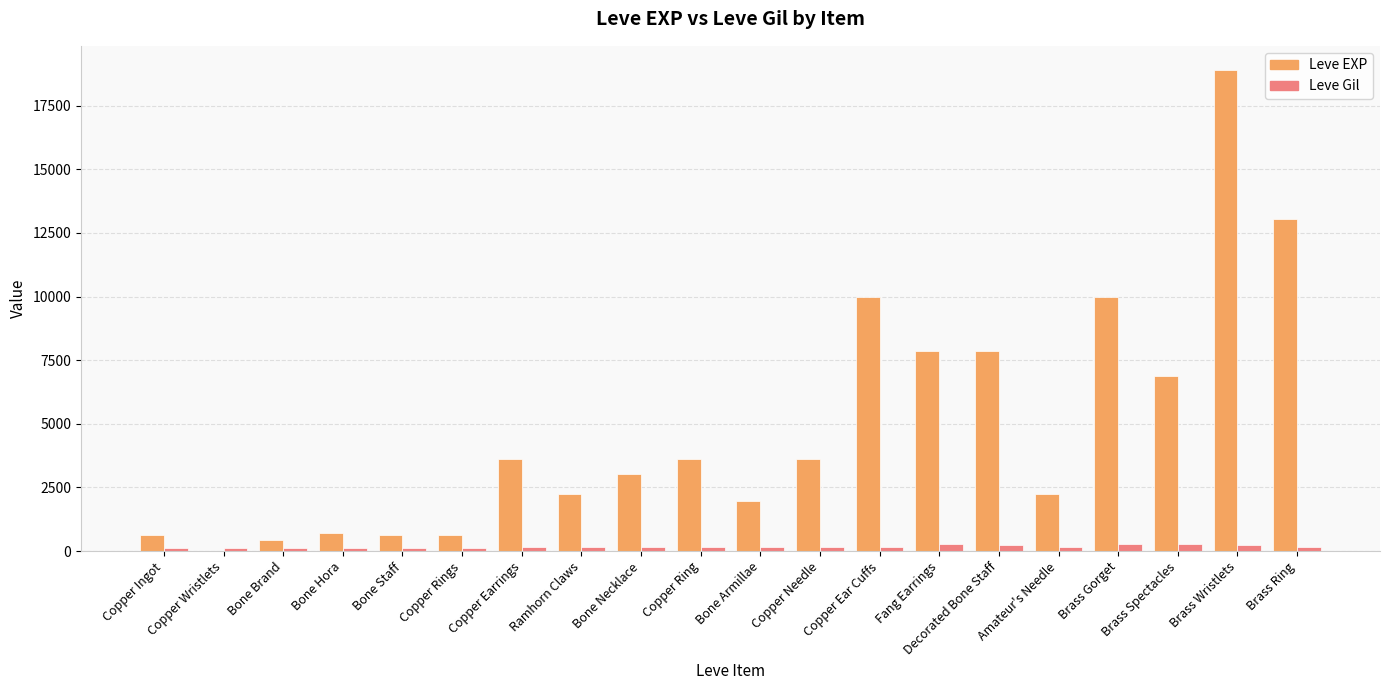

Which series changed the most between Copper Wristlets and Bone Armillae?

Leve EXP